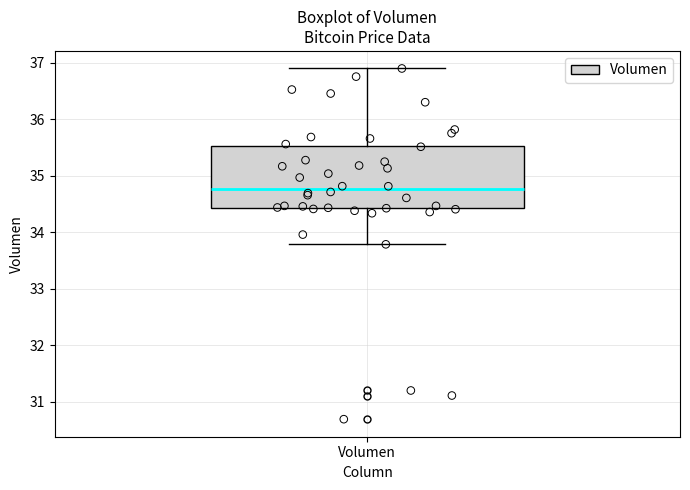

Read this box plot against the y-axis: the position of the median line, the range covered by the box, and the ends of both whiskers. The values are not printed on the chart, so give them approximately, as read against the axis.

median 34.8, box 34.4 to 35.5, whiskers 33.8 to 36.9